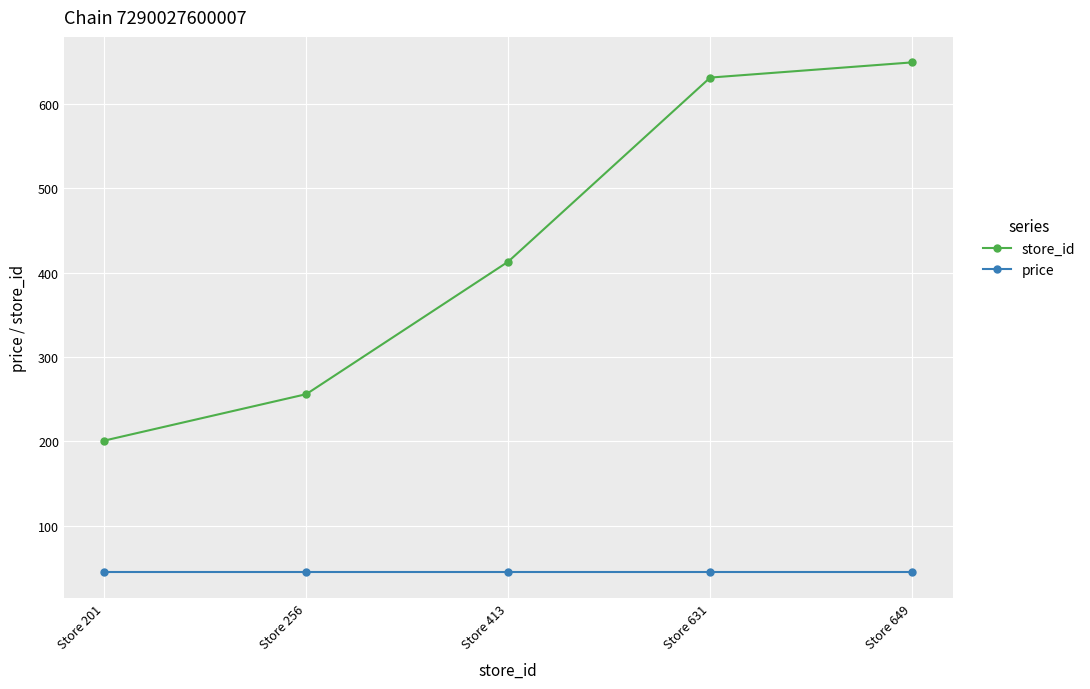

How many series are shown in this chart?

2